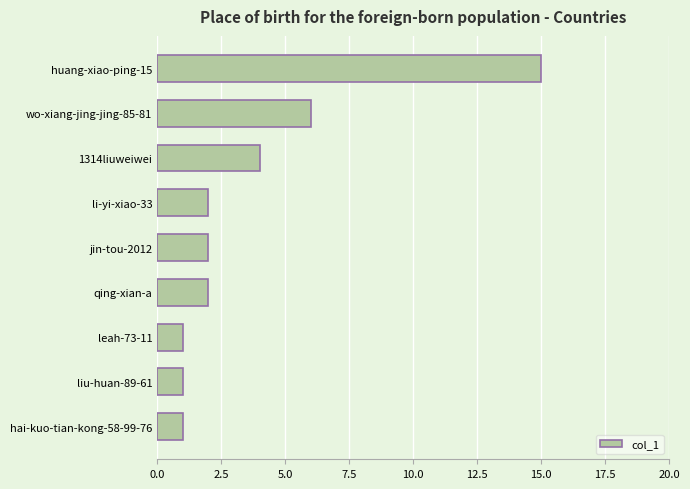

Is it true that the value at li-yi-xiao-33 is 3?

False